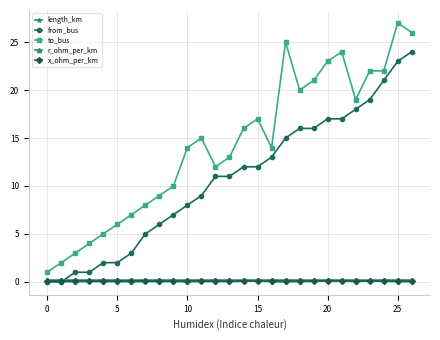

Which series has the largest range (max minus min)?

to_bus